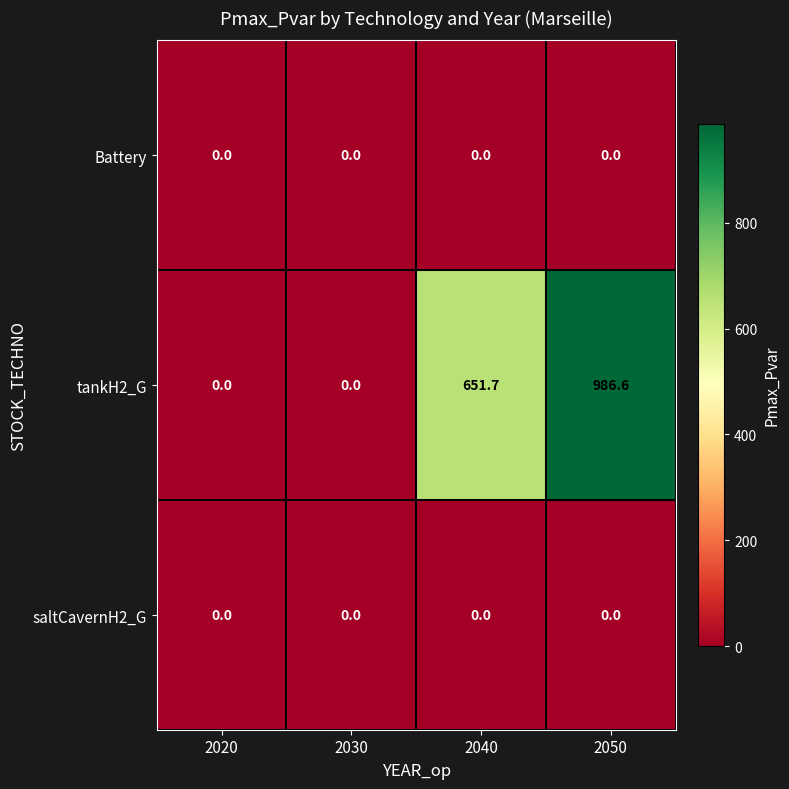

Count the number of data series in this chart.

3